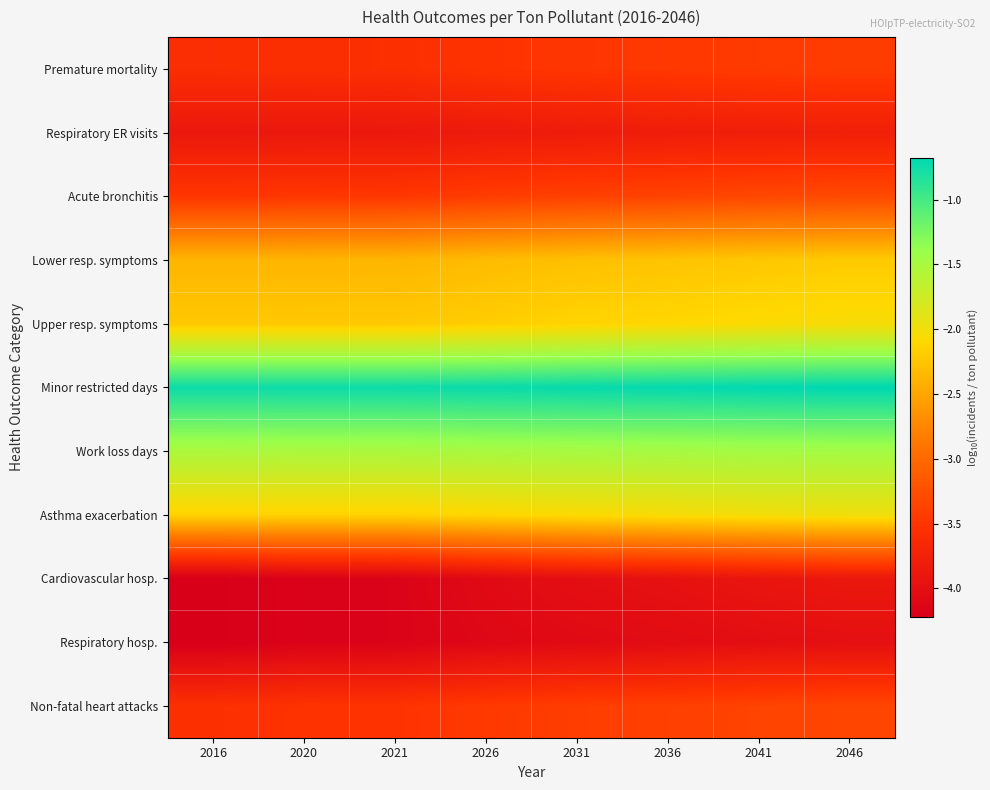

At which category is the sum across all series the highest?

2046